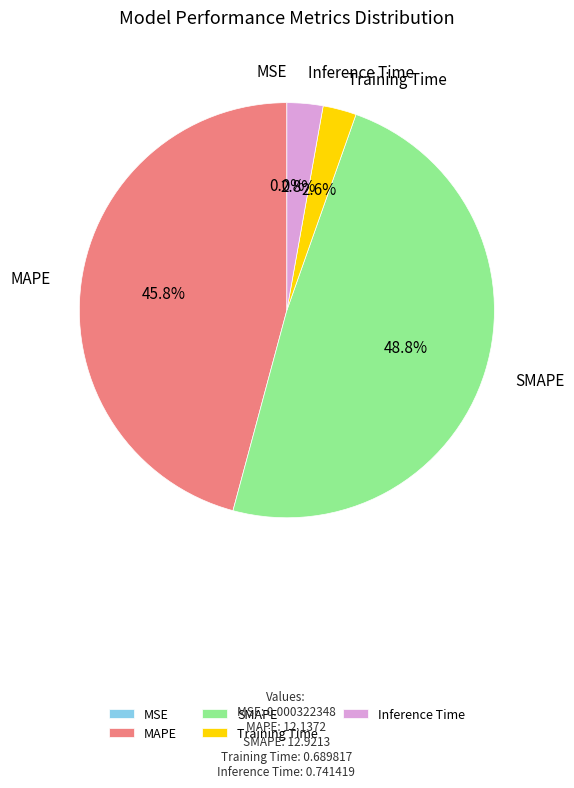

Which category has the biggest portion of the pie?

SMAPE